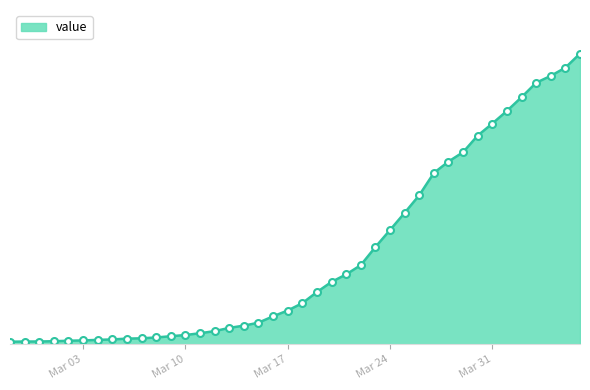

Where is the data nearest to the value 3533?

2020-03-26